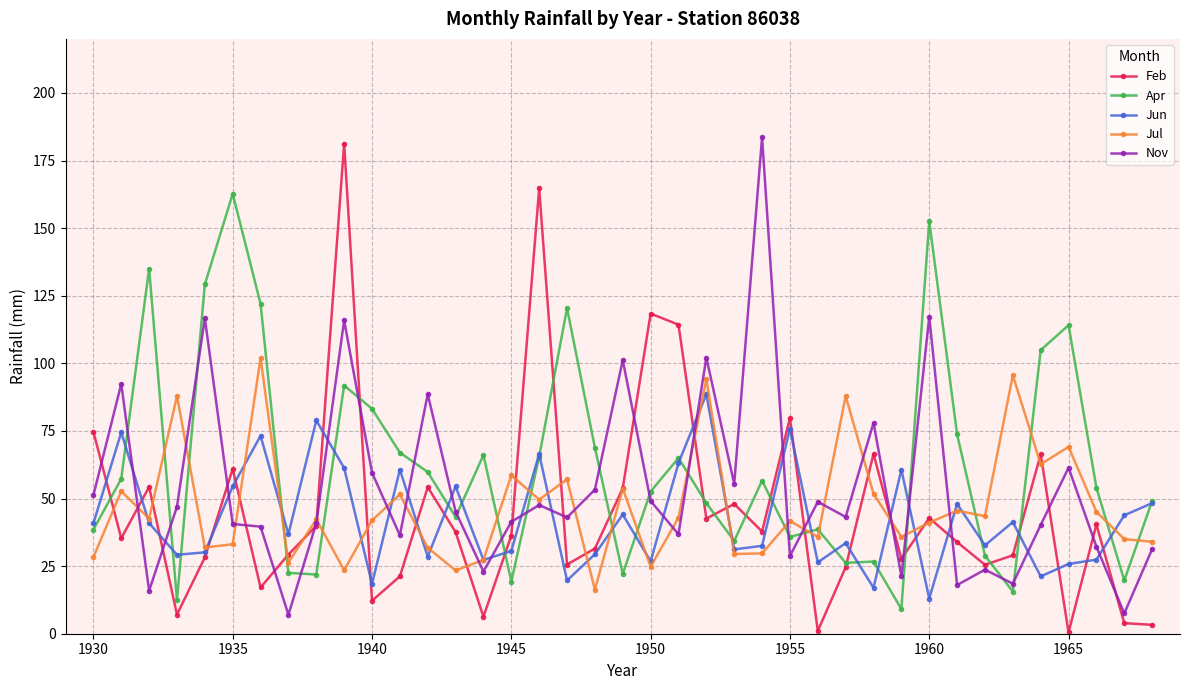

True or false: Feb has more than 2 points higher than both neighbors.

True